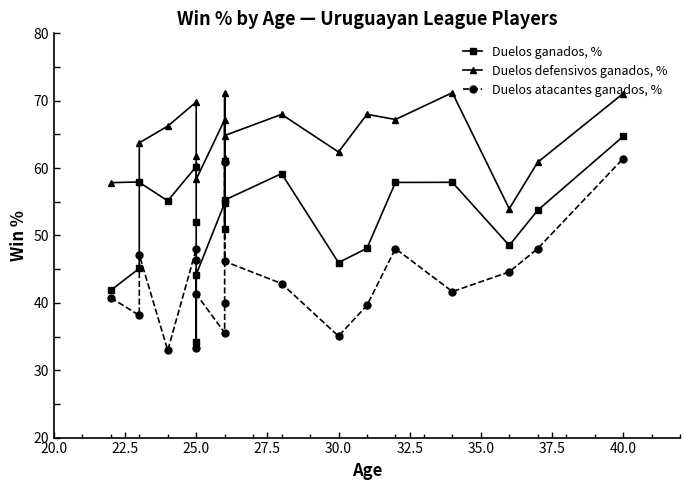

In Duelos atacantes ganados, %, how many points are higher than both neighbors (excluding endpoints)?

5